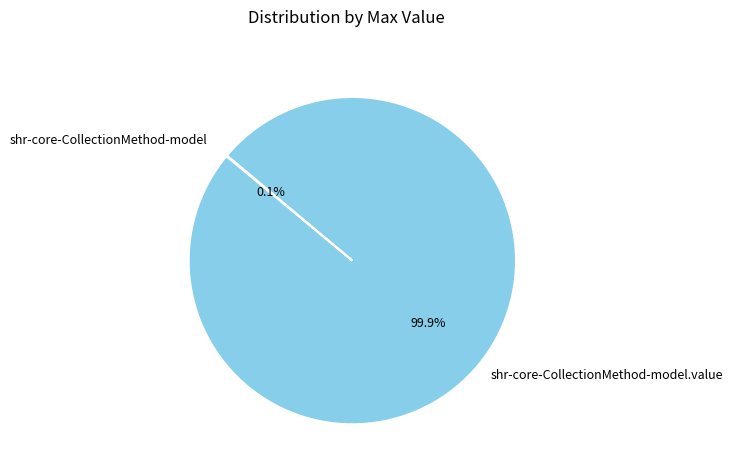

Does any single category account for the majority?

Yes